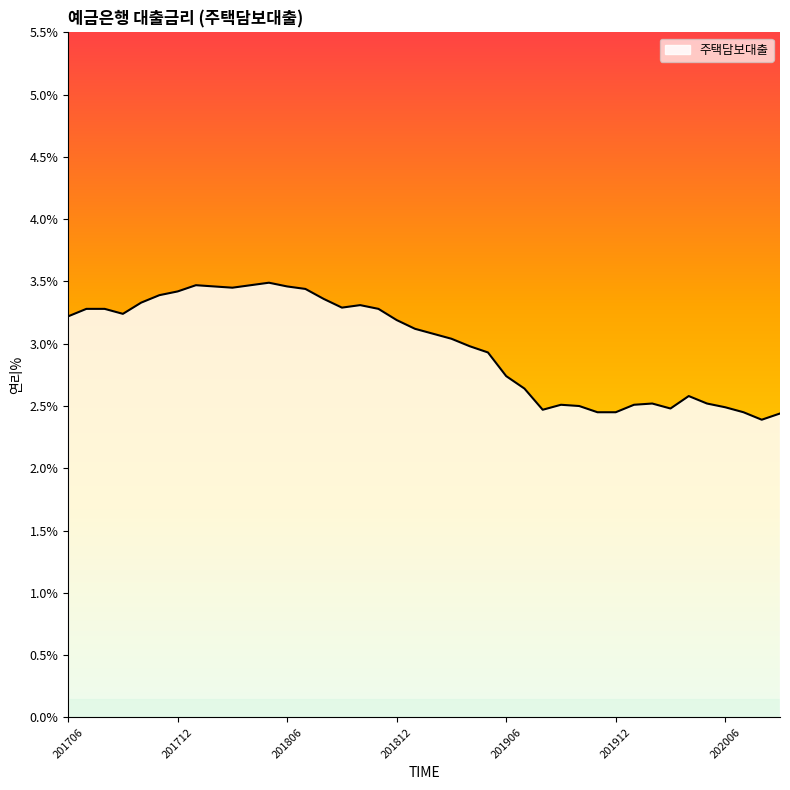

What is the difference between the second highest and minimum values?

1.1